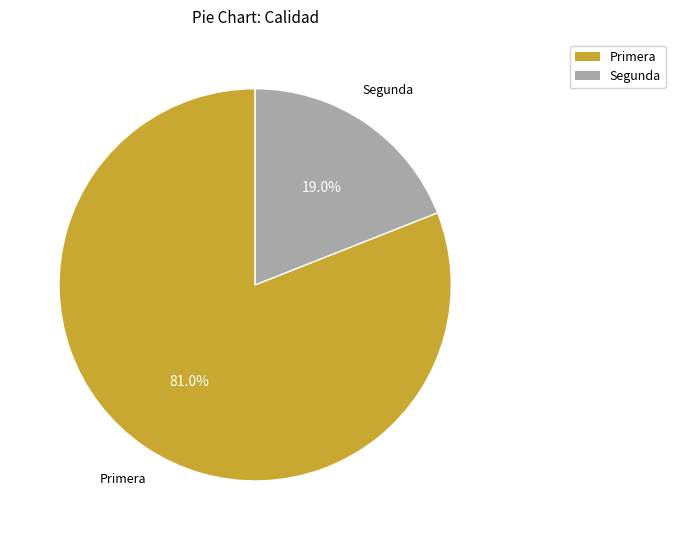

Is there any slice that represents more than half of the pie?

Yes